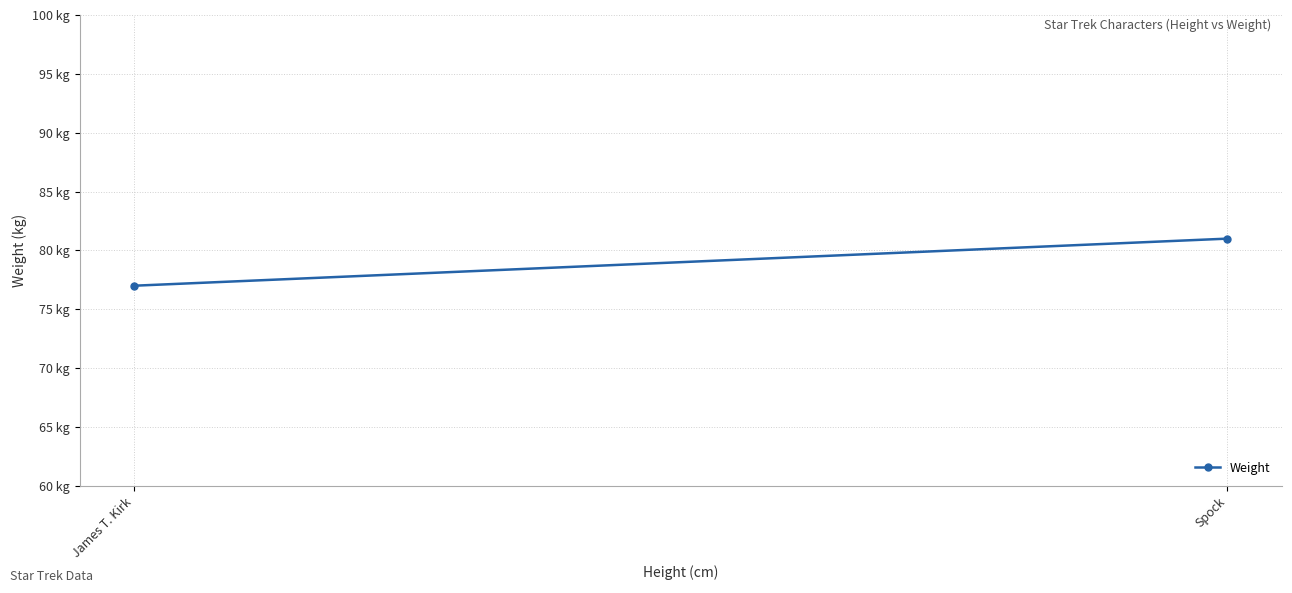

Rank the categories by value from highest to lowest.

Spock, James T. Kirk